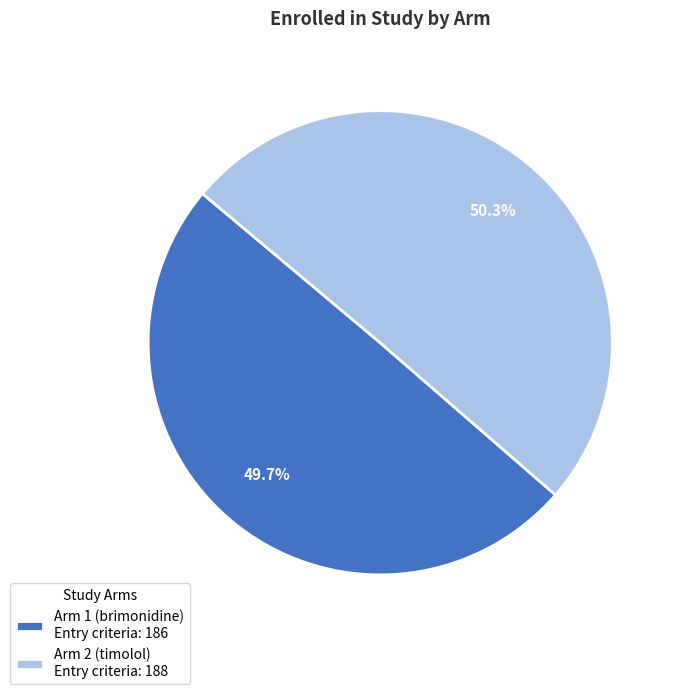

Does any single category account for the majority?

Yes